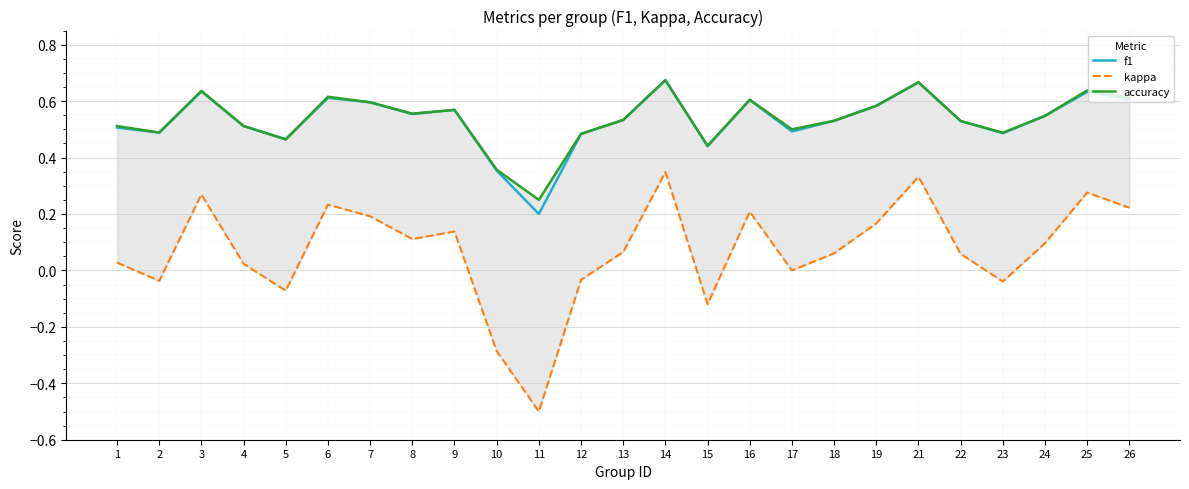

At which label does kappa reach its minimum?

11